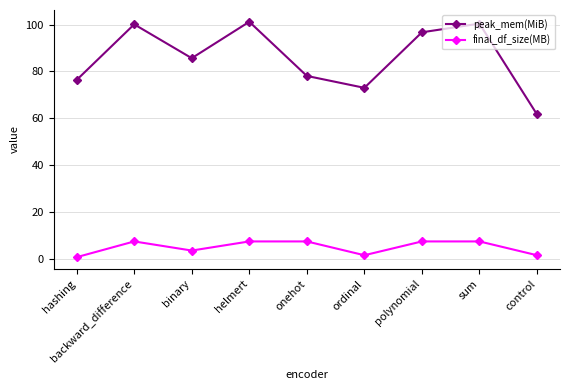

True or false: peak_mem(MiB) and final_df_size(MB) intersect in this chart.

False